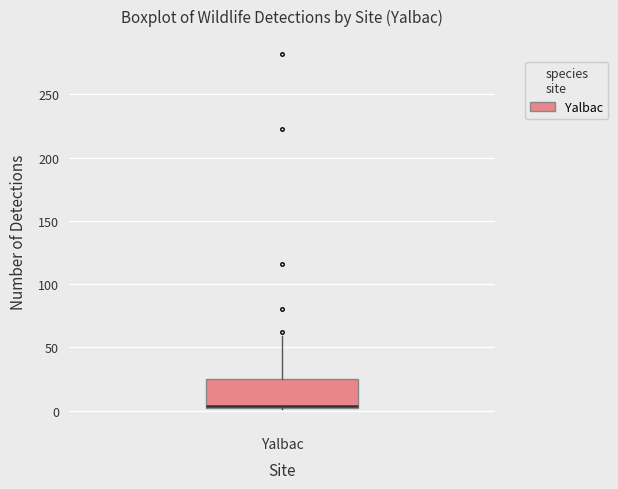

Transcribe this box plot: give where the median line is, the range the box spans, and where the two whiskers end, as read against the y-axis. The values are not printed on the chart, so give them approximately, as read against the axis.

median 5, box 0 to 25, whiskers 0 to 60